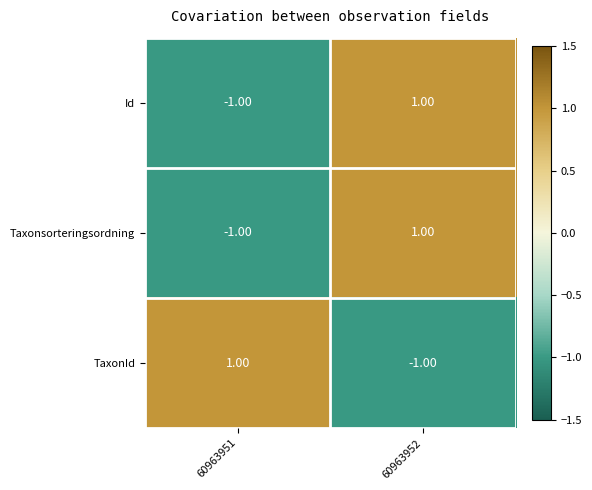

Rank the categories by Id value from highest to lowest.

60963952, 60963951